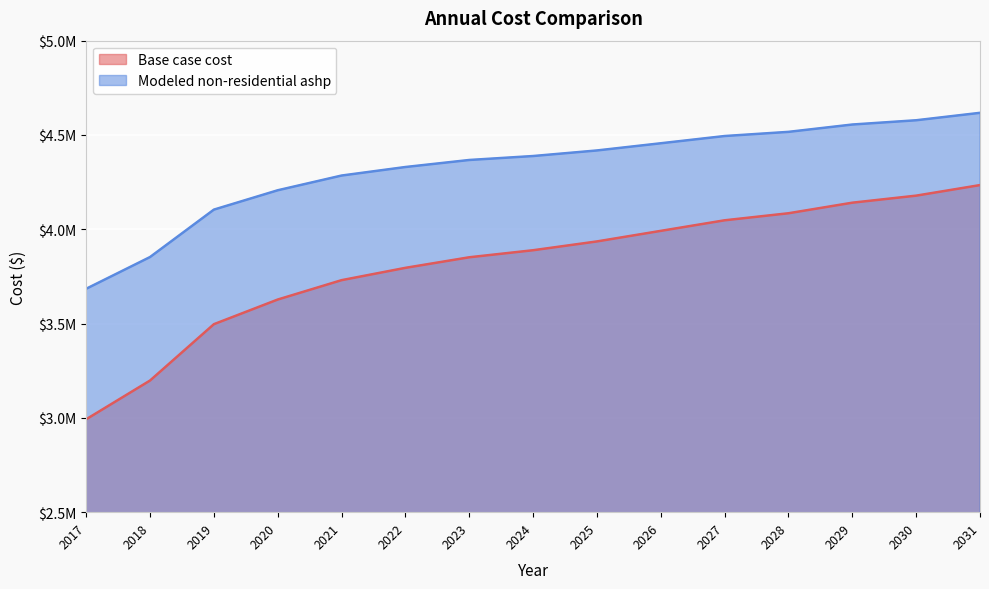

True or false: Base case cost and Modeled non-residential ashp cross at least once.

False